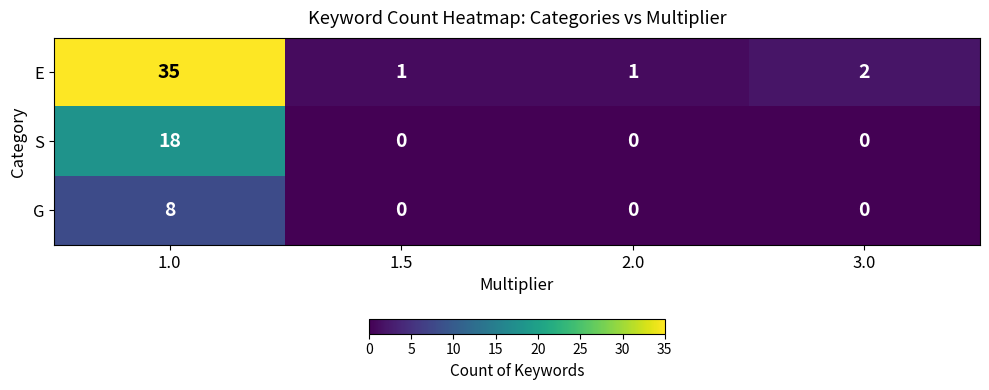

Which series has the largest range (max minus min)?

E